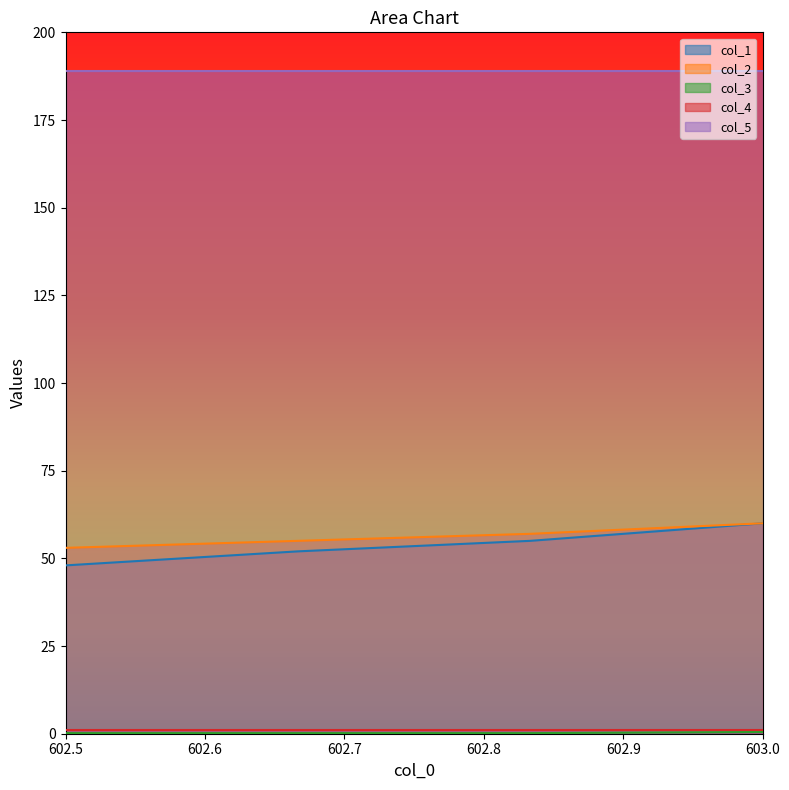

What is the highest value of the col_2 series?

60.0